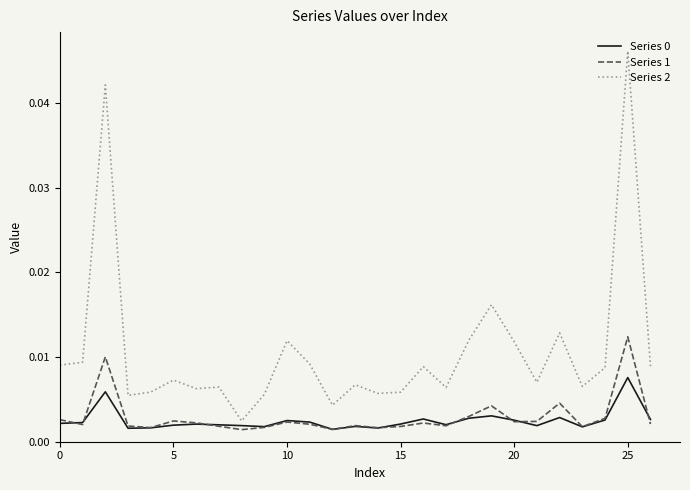

True or false: Series 1 and Series 2 cross at least once.

False